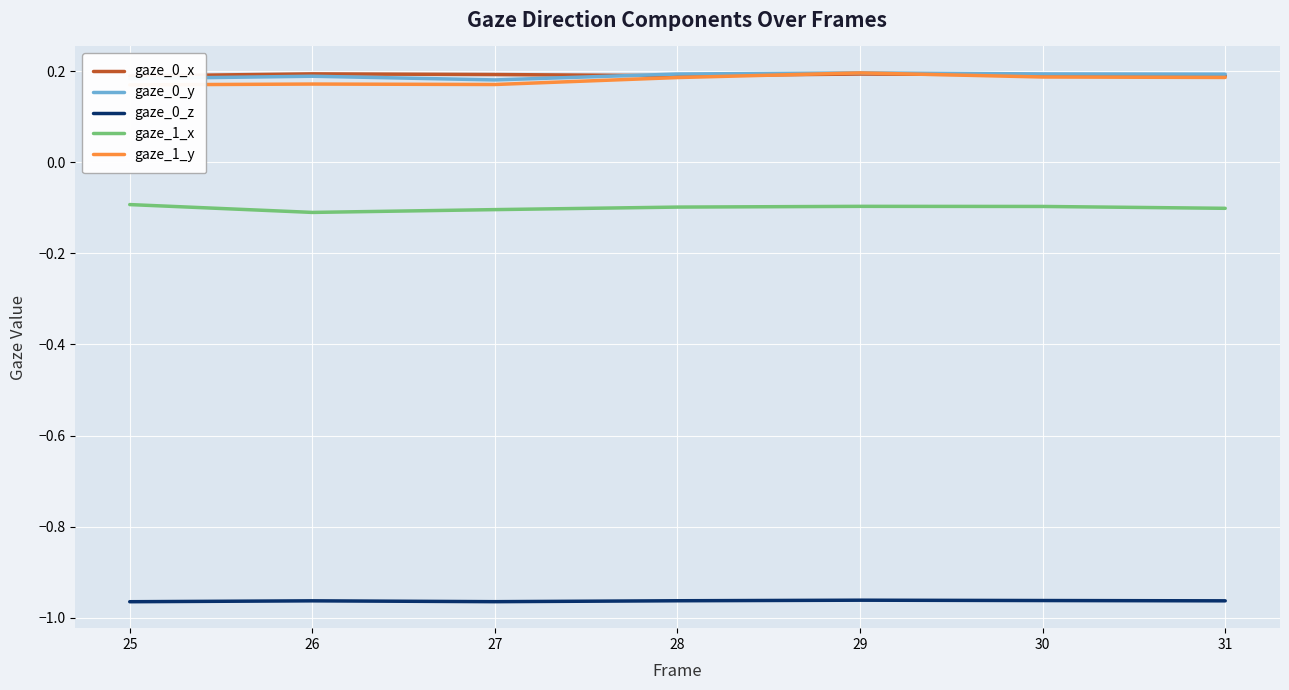

What is the average value of the gaze_0_x series?

0.2